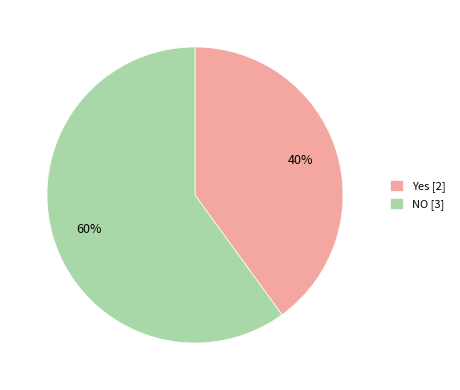

To the nearest percent, what is the combined percentage of NO and Yes?

100%